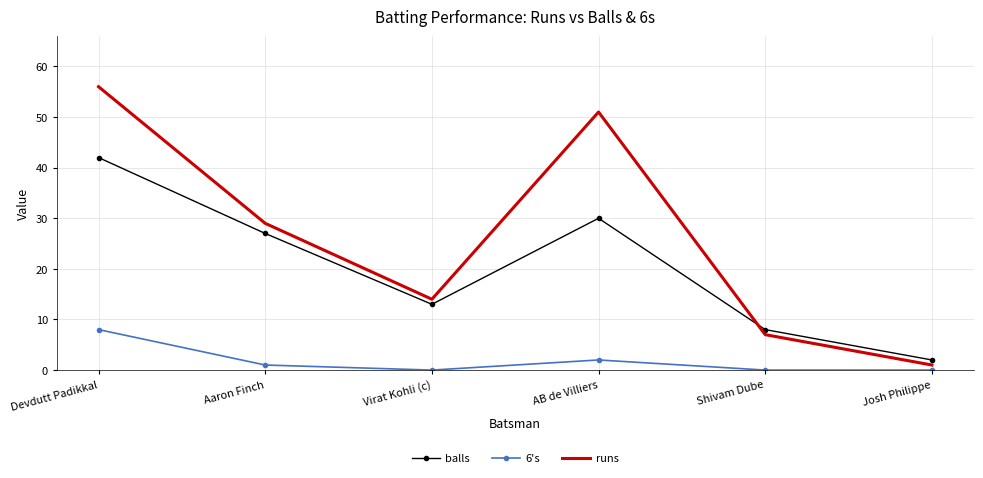

True or false: balls and 6's intersect in this chart.

False